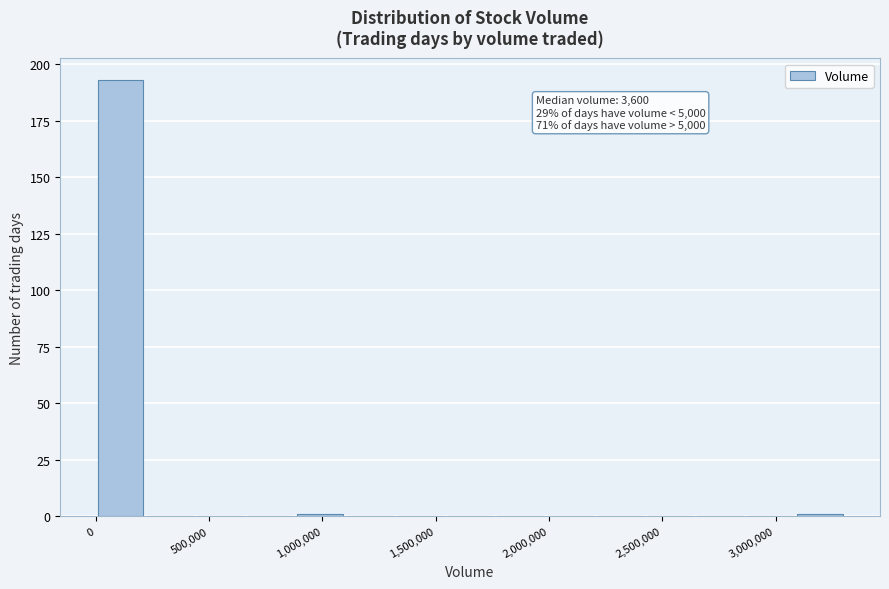

Over which range of the x-axis is the bar tallest?

0 to 200000